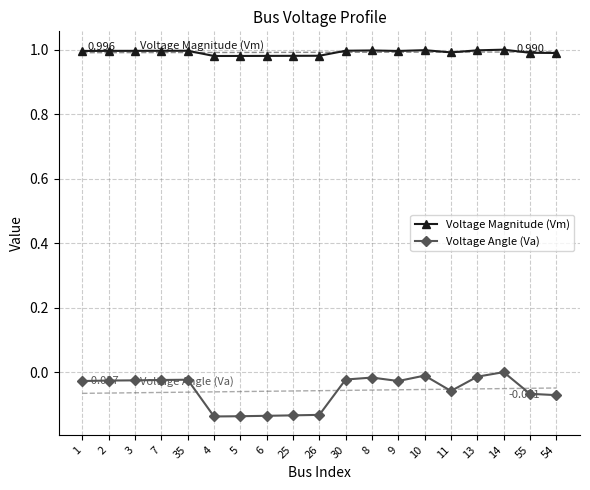

Which series changed the most between 1 and 4?

Voltage Angle (Va)